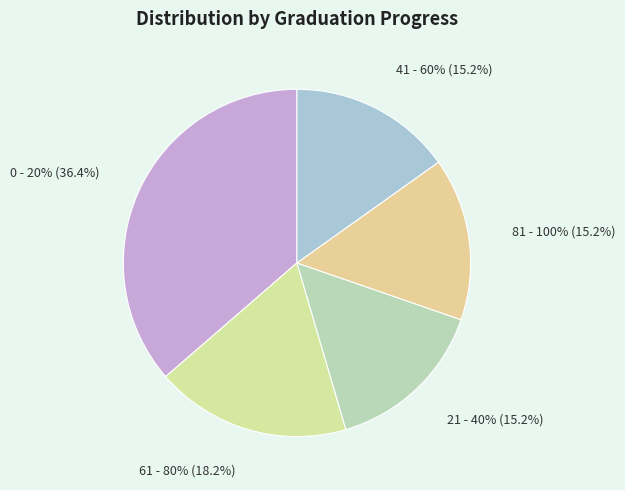

Does 21 - 40% represent more than half of the total?

No